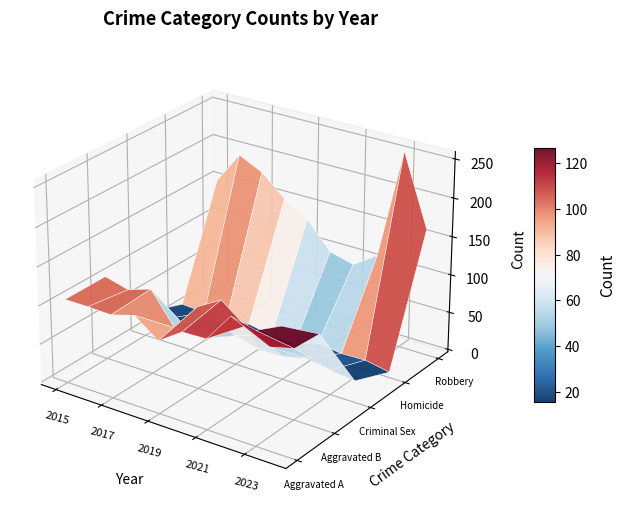

What is the average value of the Robbery series?

152